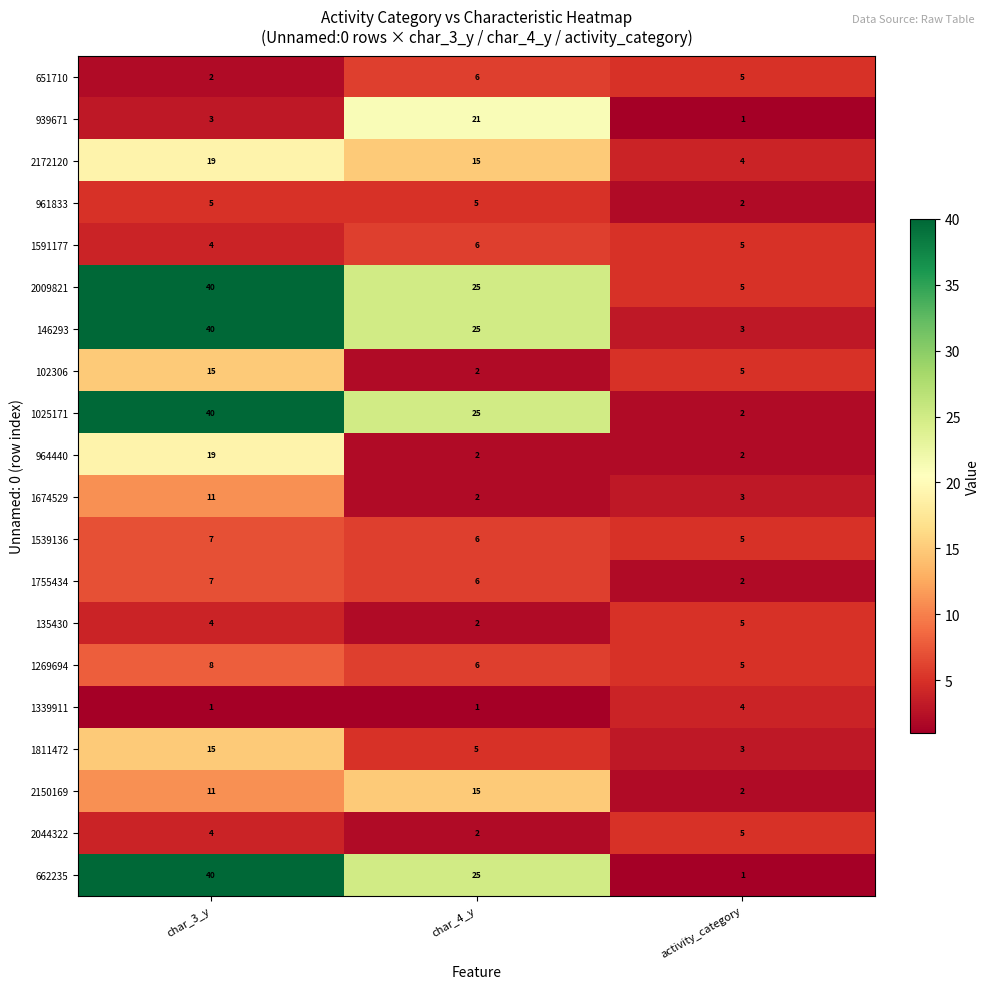

Which series has the widest spread of values?

662235